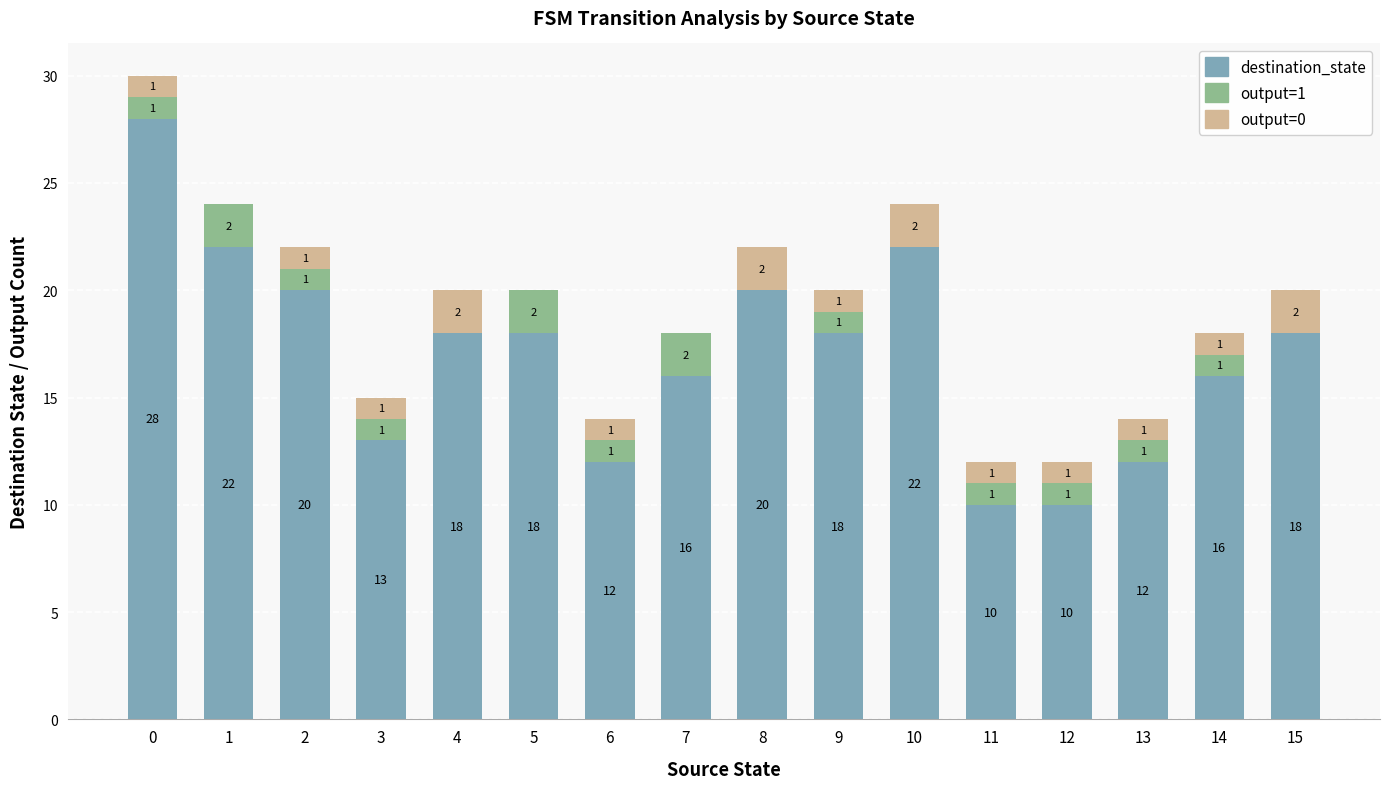

Are the bars horizontal?

No